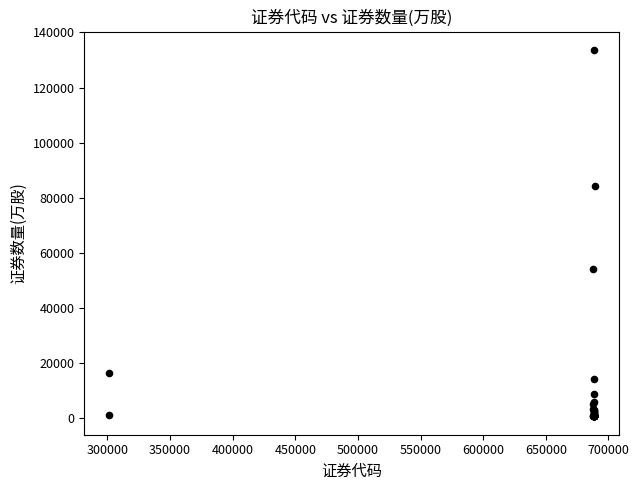

What Y value in the scatter plot is closest to 67135?

54000.0